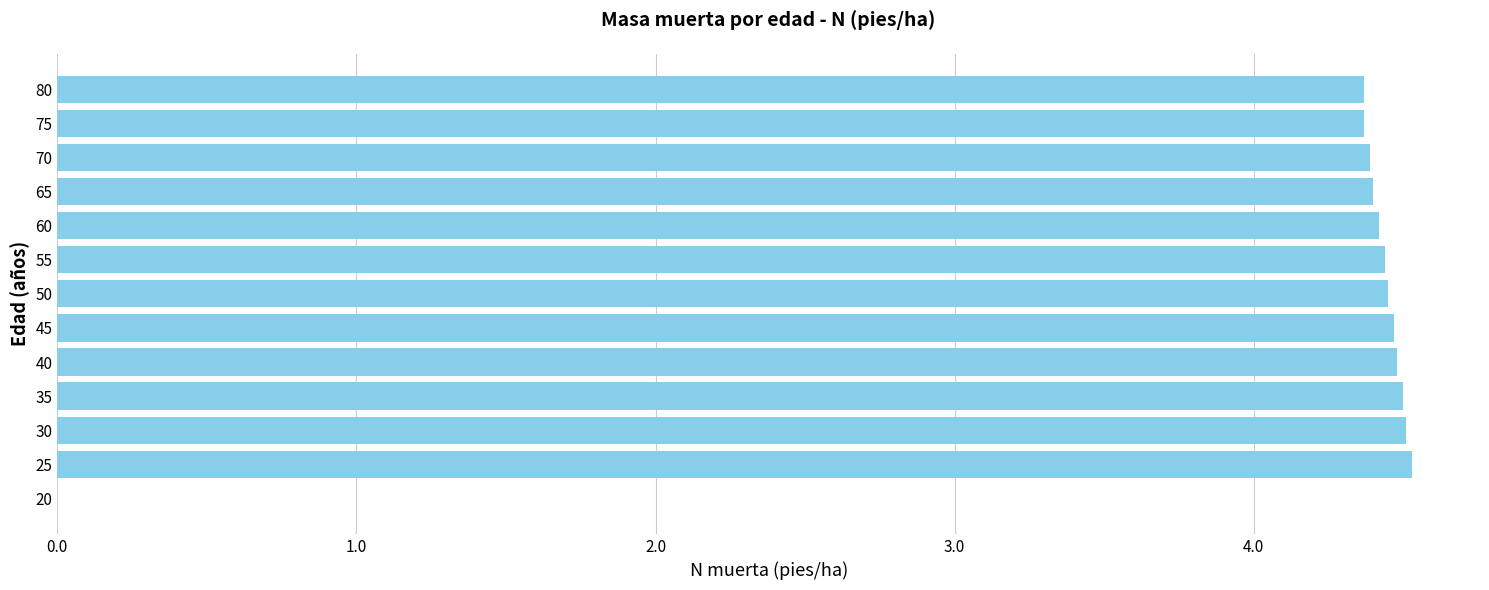

How many positive values are there?

12